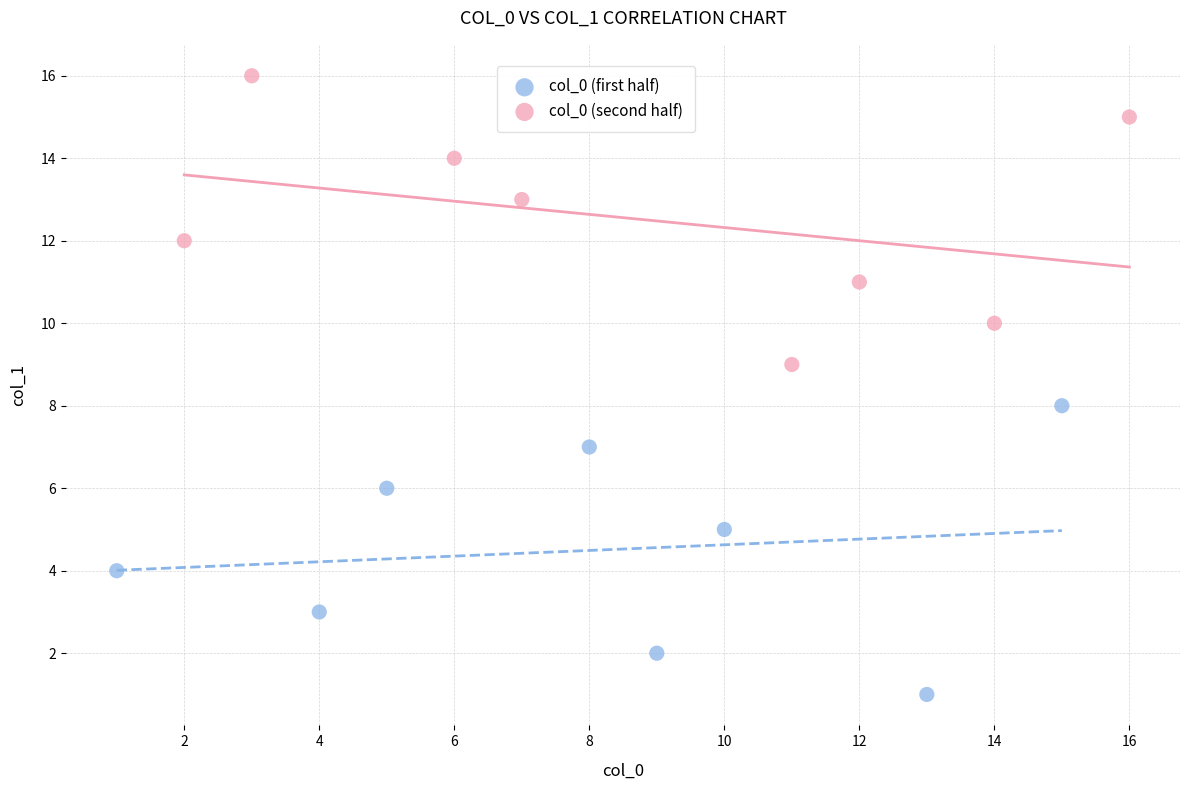

Which series contains the highest Y value?

col_0 (second half)